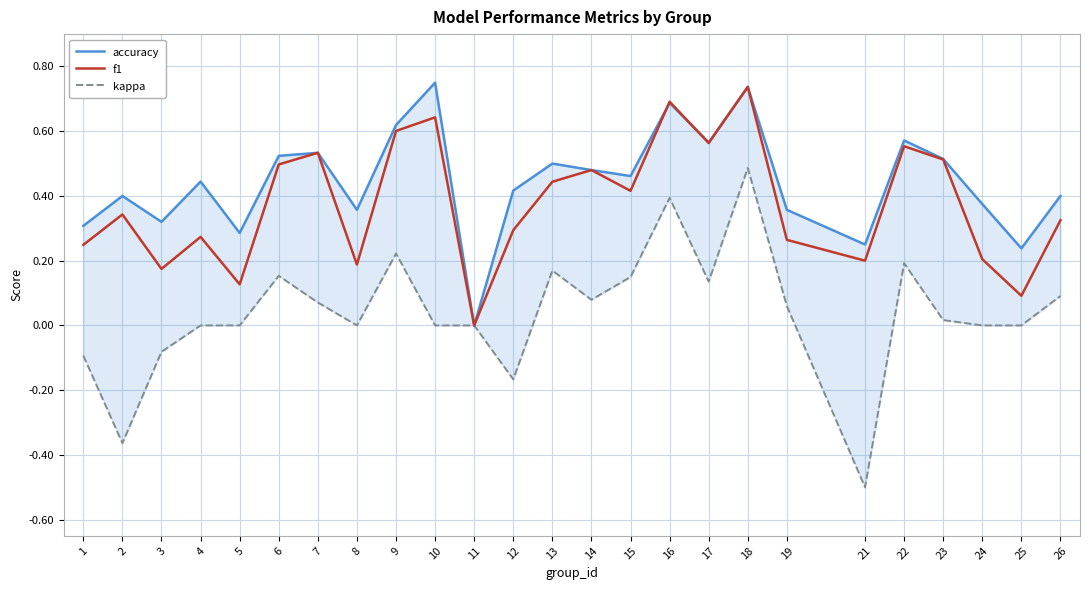

Rank the series by their average value, from lowest to highest.

kappa, f1, accuracy